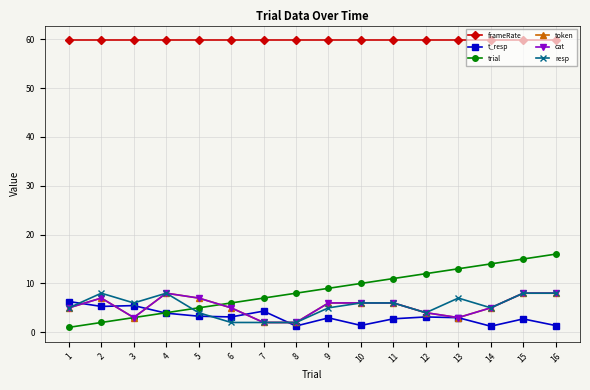

How many times do trial and cat cross each other?

1